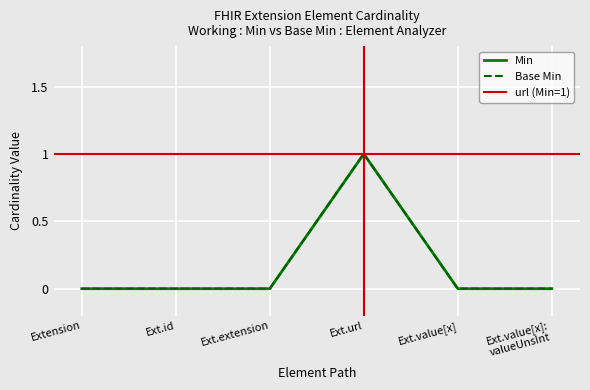

Reading left to right, what are all the values shown in this chart?

Min: 0	0	0	1	0	0
Base Min: 0	0	0	1	0	0